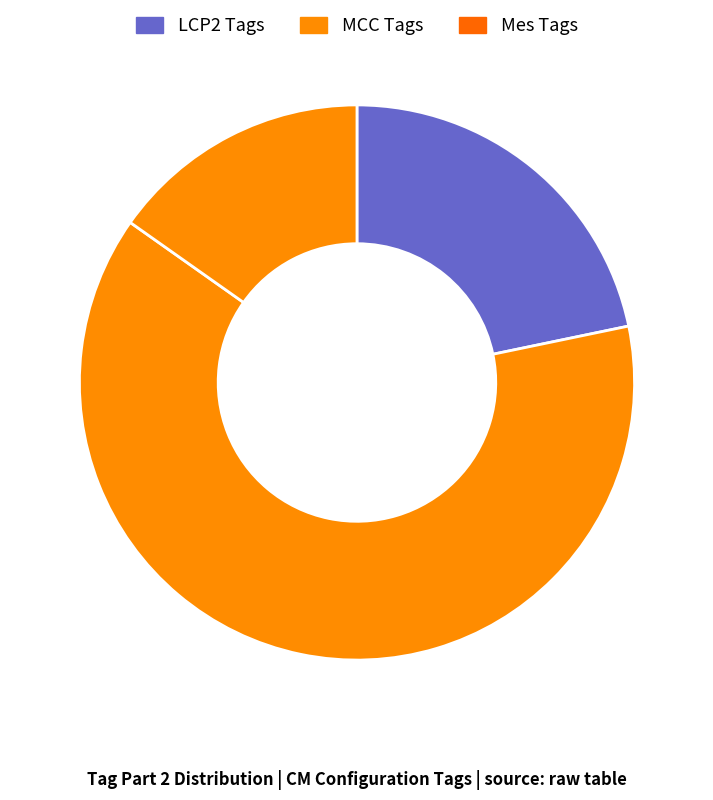

Rank the categories by value from highest to lowest.

MCC Tags, LCP2 Tags, Mes Tags